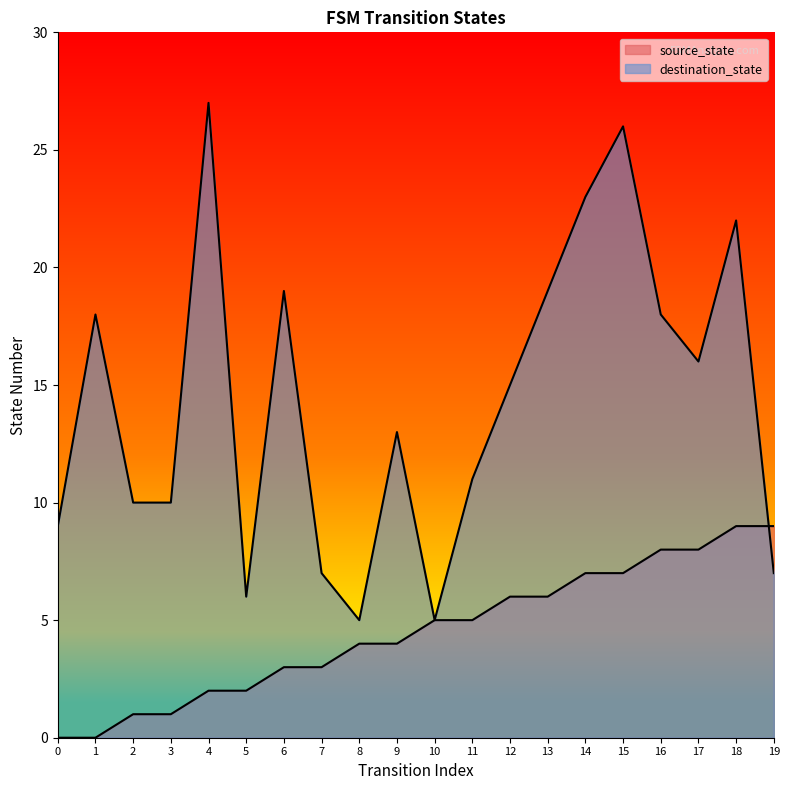

At which category is the sum across all series the highest?

15